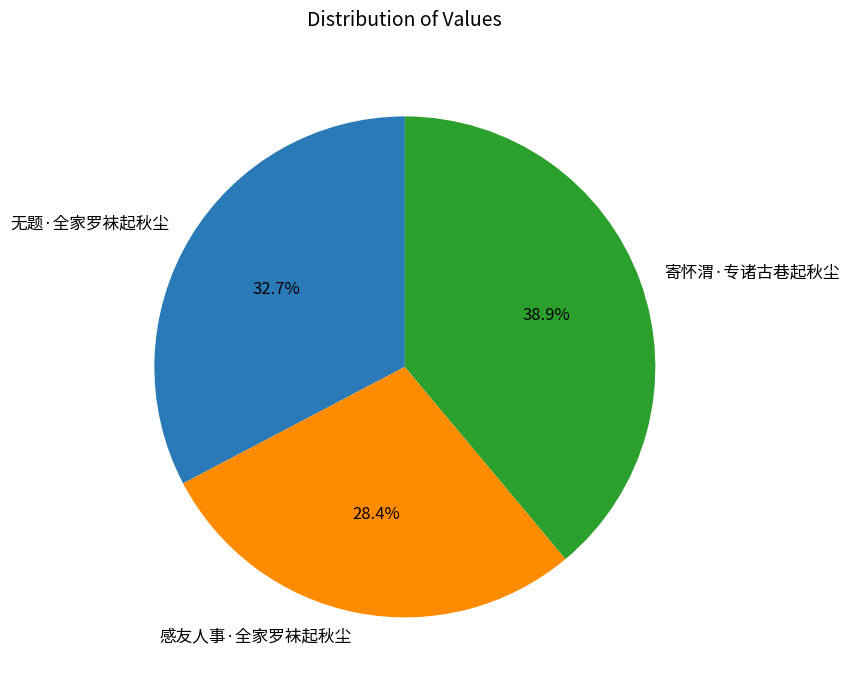

Is the sum of 感友人事·全家罗袜起秋尘 and 寄怀渭·专诸古巷起秋尘 greater than half?

Yes